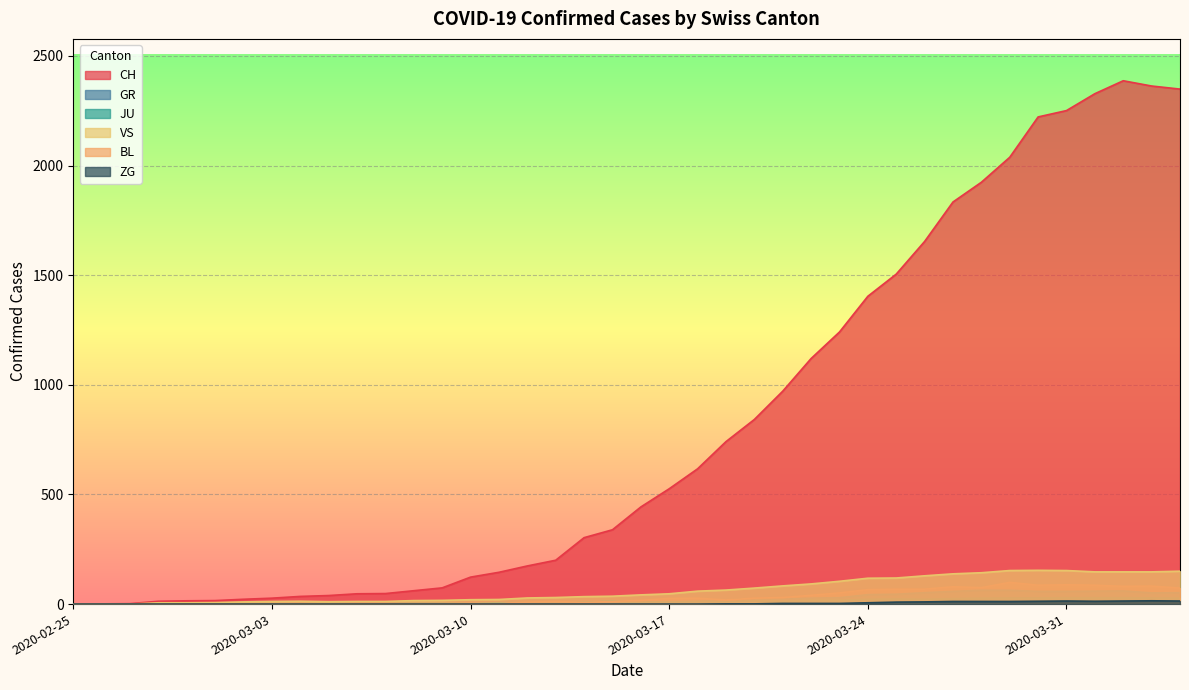

How many lines are shown in the chart?

6